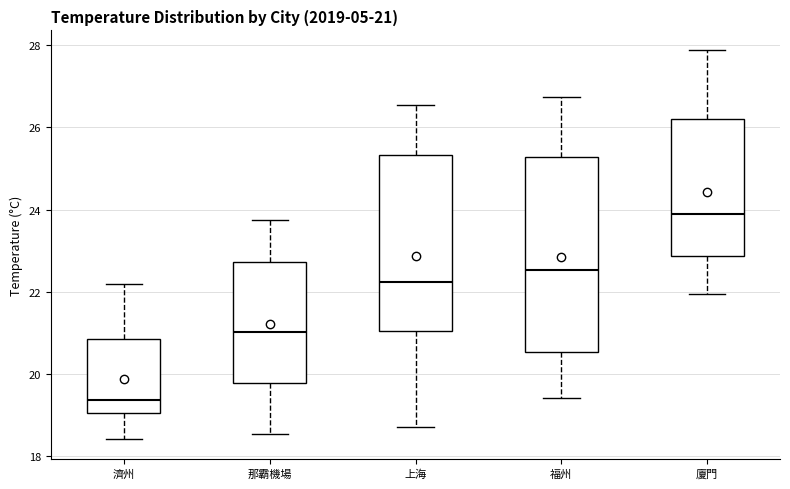

Which box is the tallest, from its lower edge to its upper edge?

福州